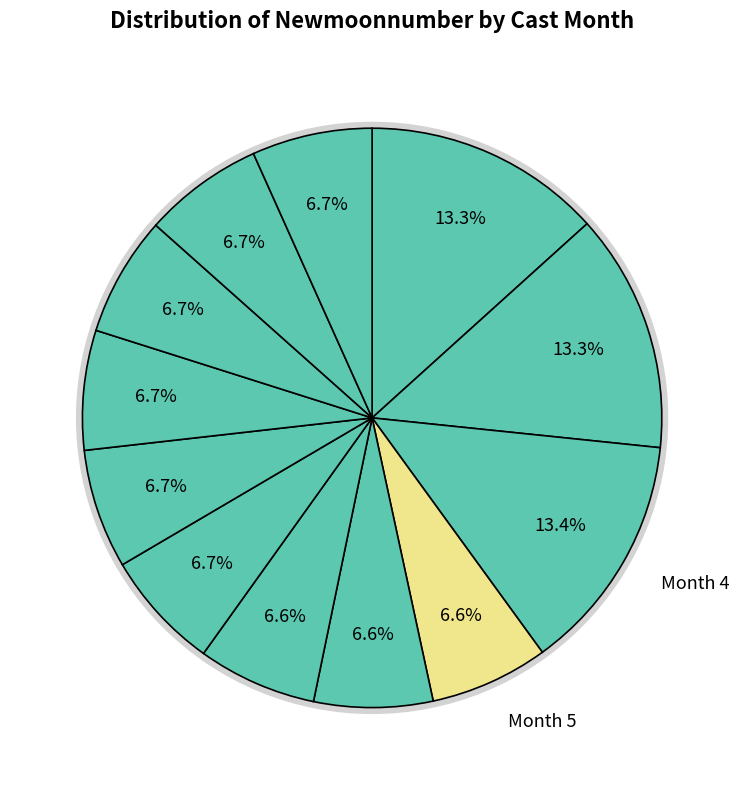

Which has a higher value, 8 or 9?

9